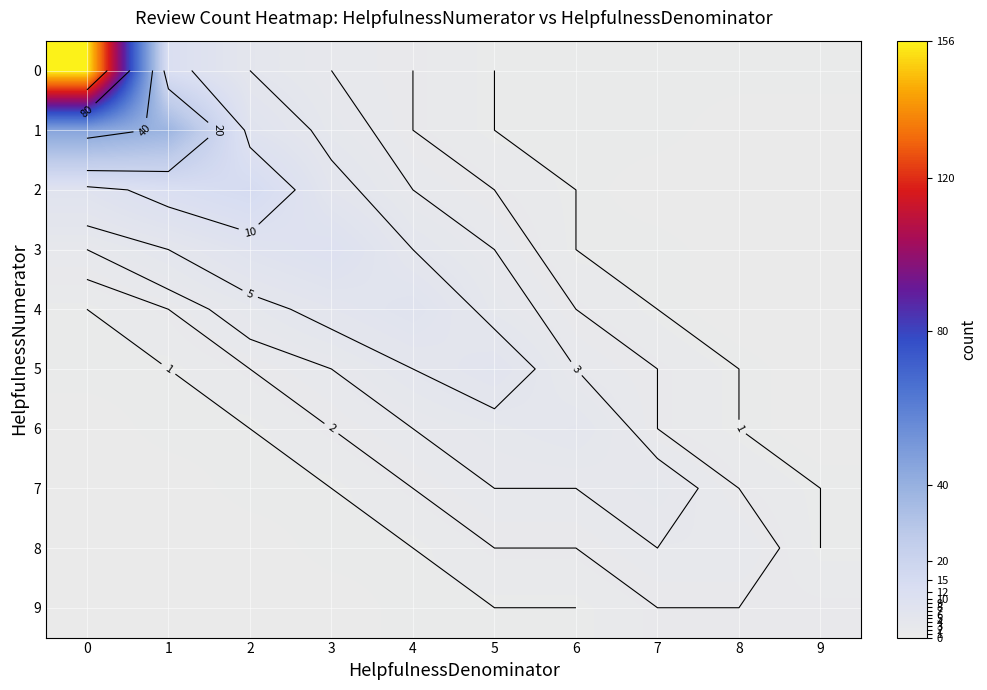

Is the value of 2 at 7 greater than the value of 0 at 8?

No